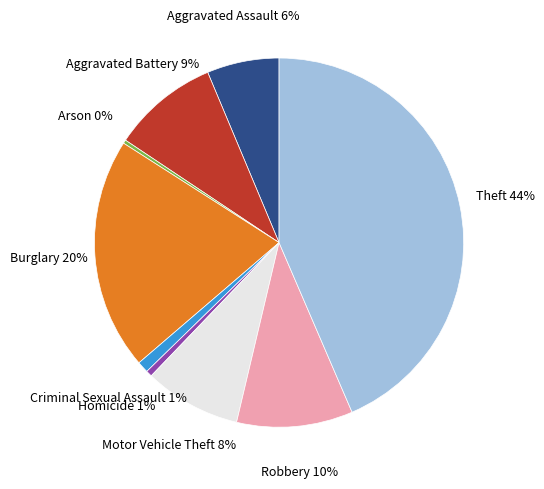

Which has a higher value, Motor Vehicle Theft or Aggravated Battery?

Aggravated Battery